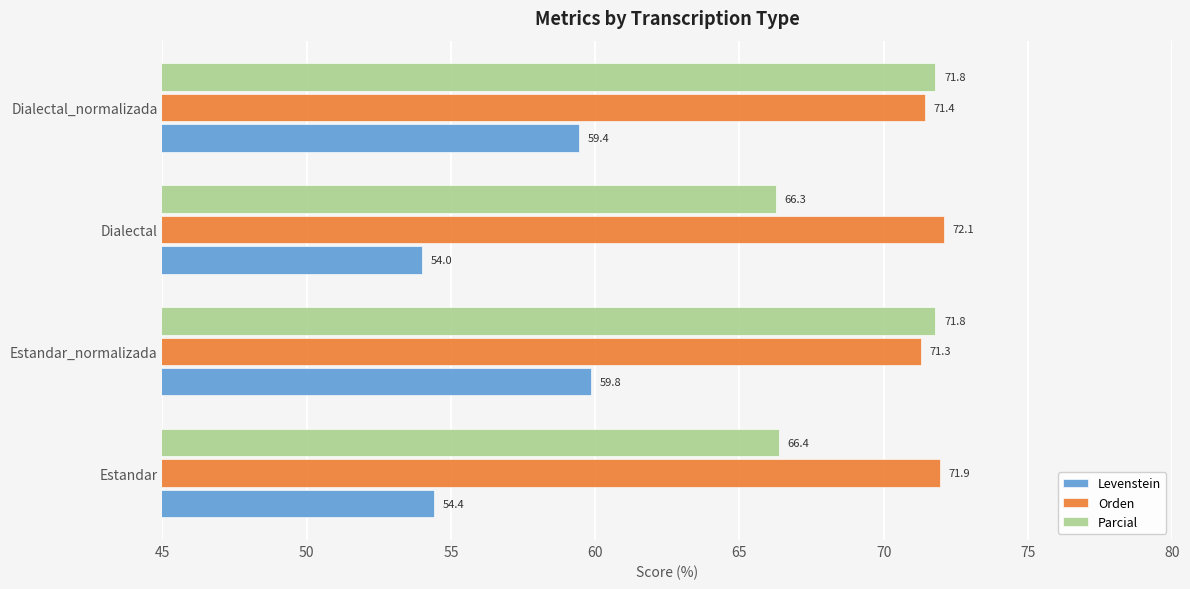

At which category does the chart reach its minimum across all series?

Dialectal